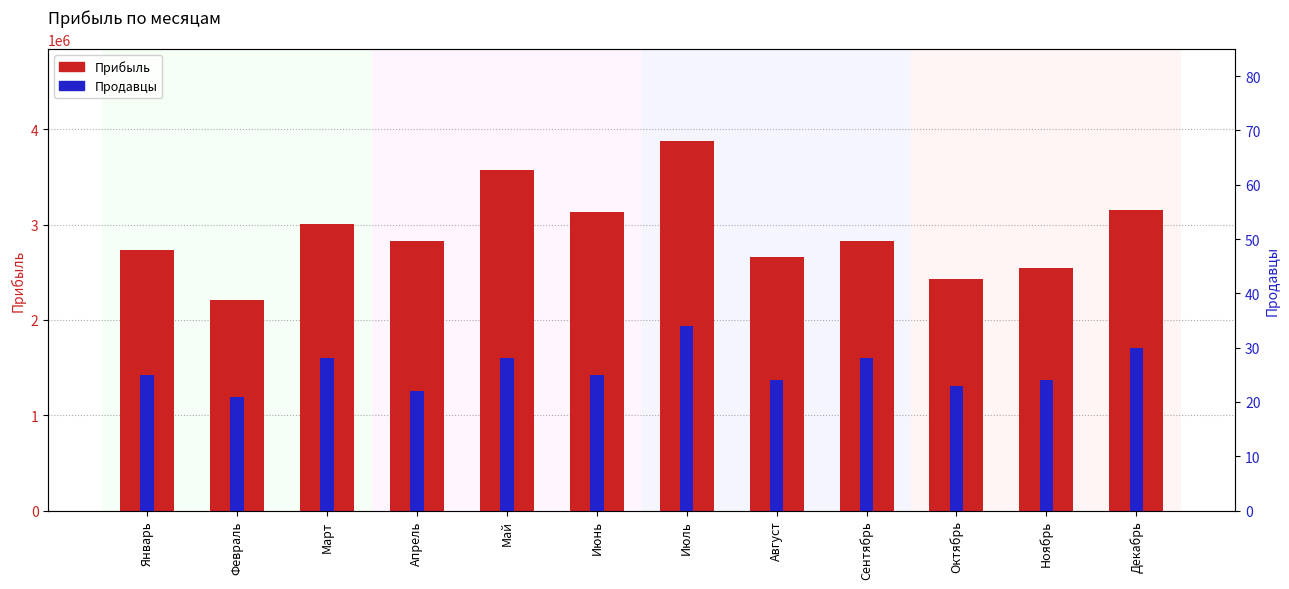

What is the label of the 10th bar from the right?

Март